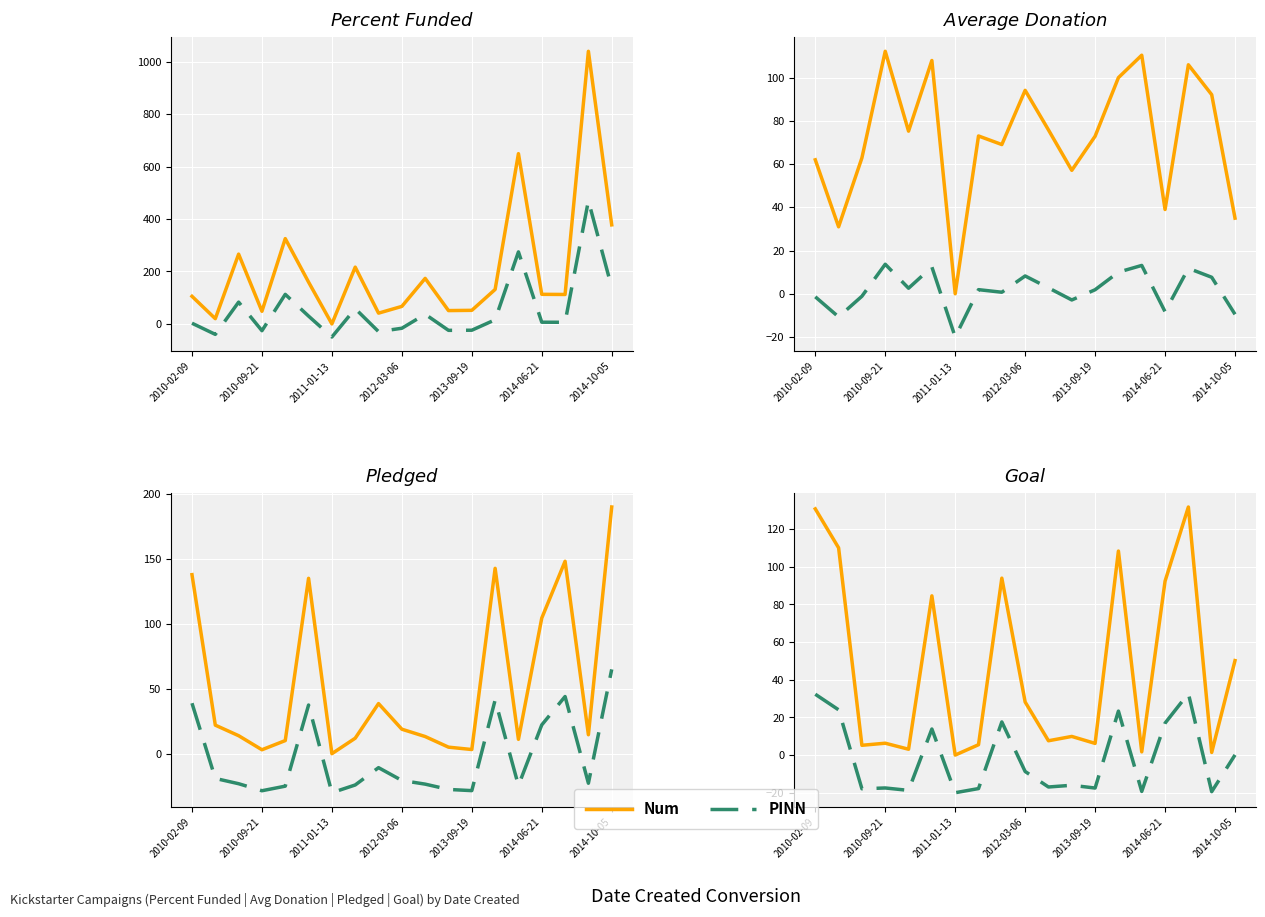

What is the sum of all Num values?

877.4